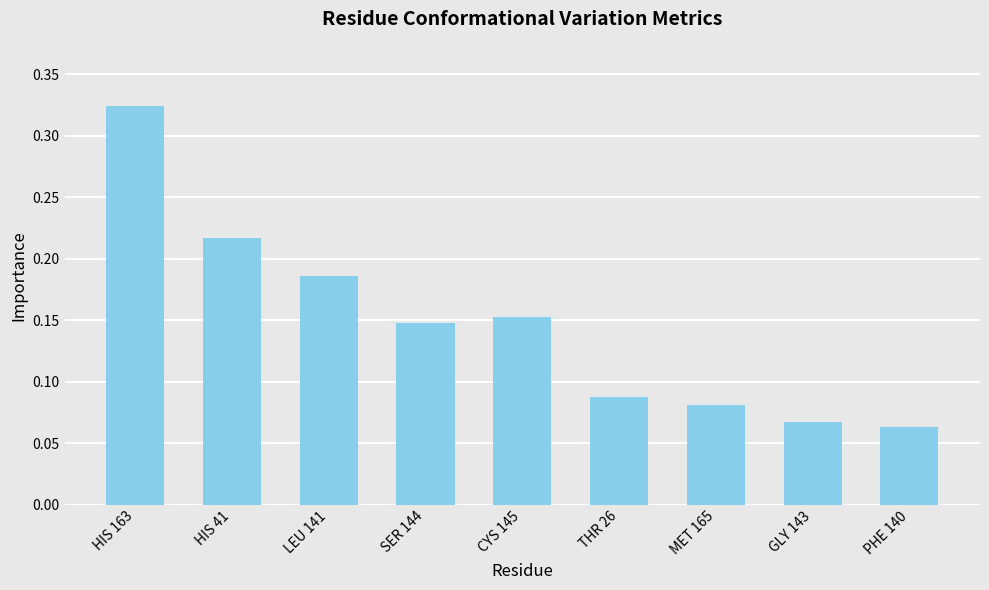

How many values are between 0 and 1?

9